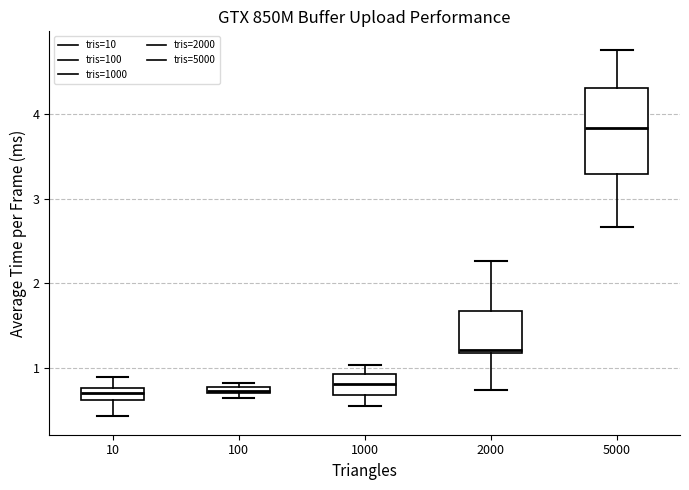

Comparing the boxes themselves (not the whiskers), which one is the tallest?

5000